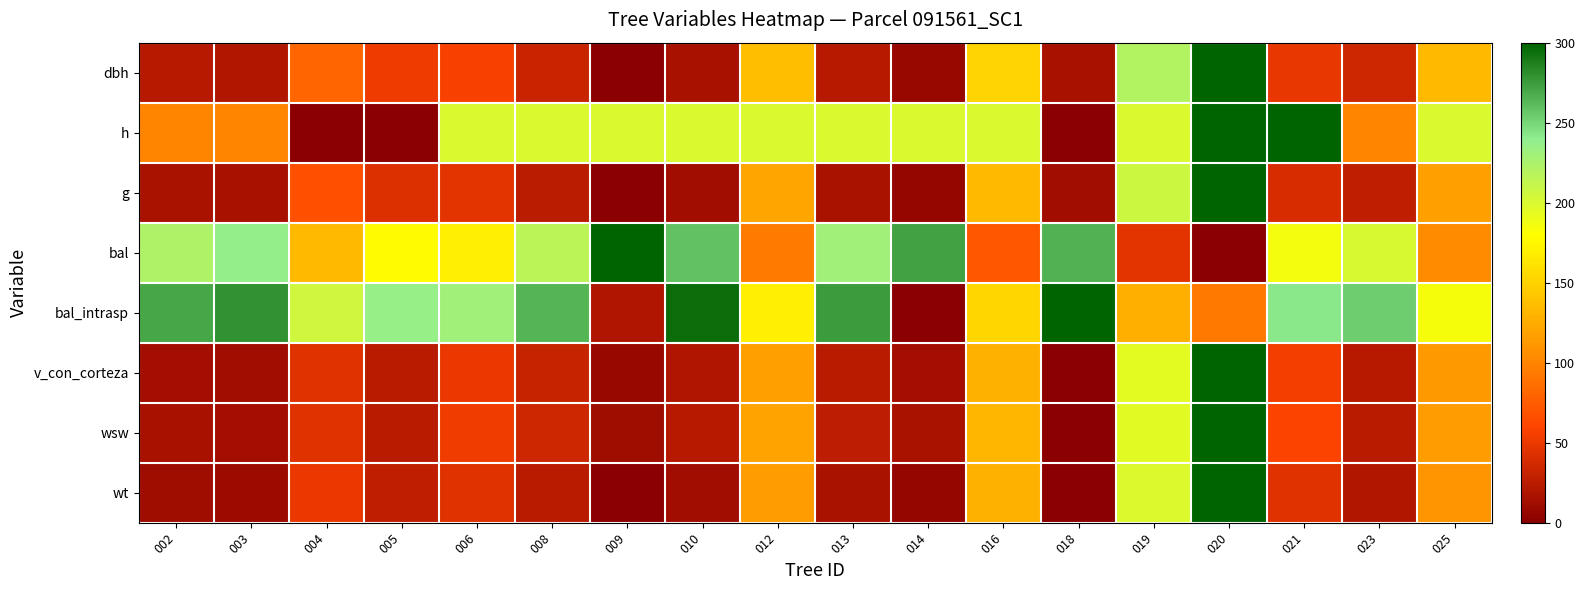

Which series has the widest spread of values?

dbh